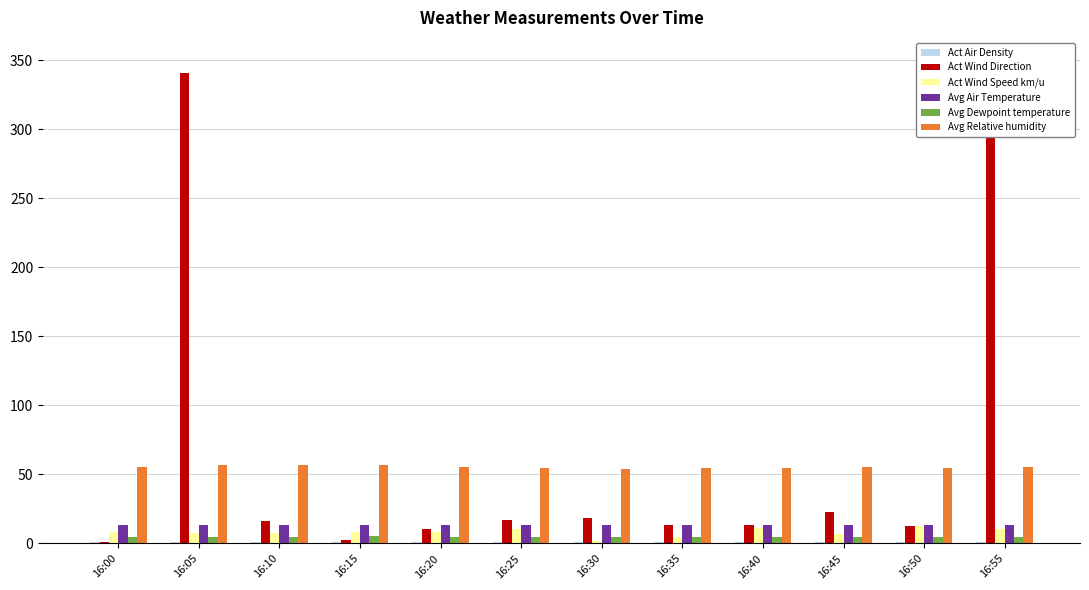

At which category does the chart reach its minimum across all series?

16:00